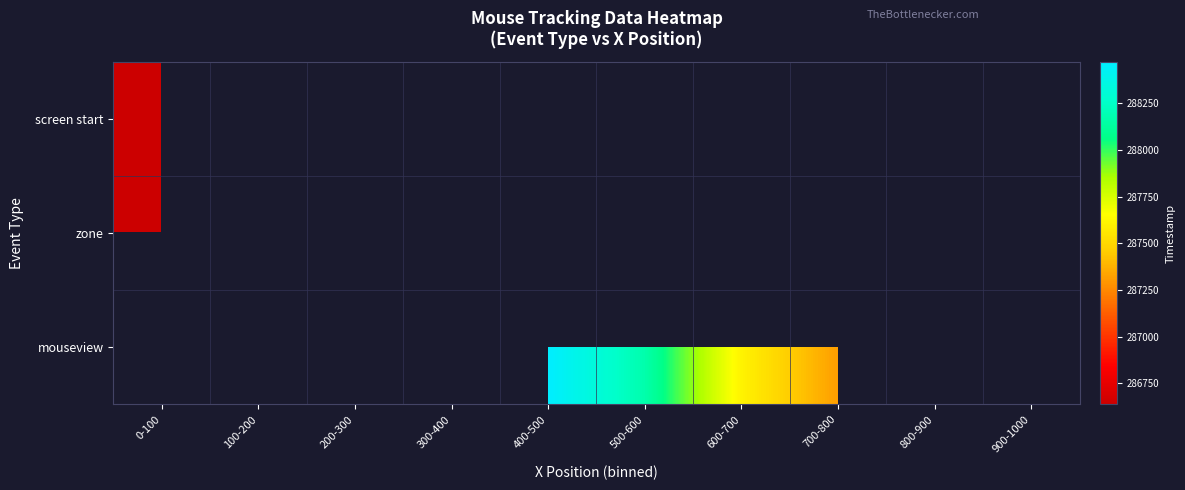

What is the spread (max minus min) of values at 0-100?

286637.7